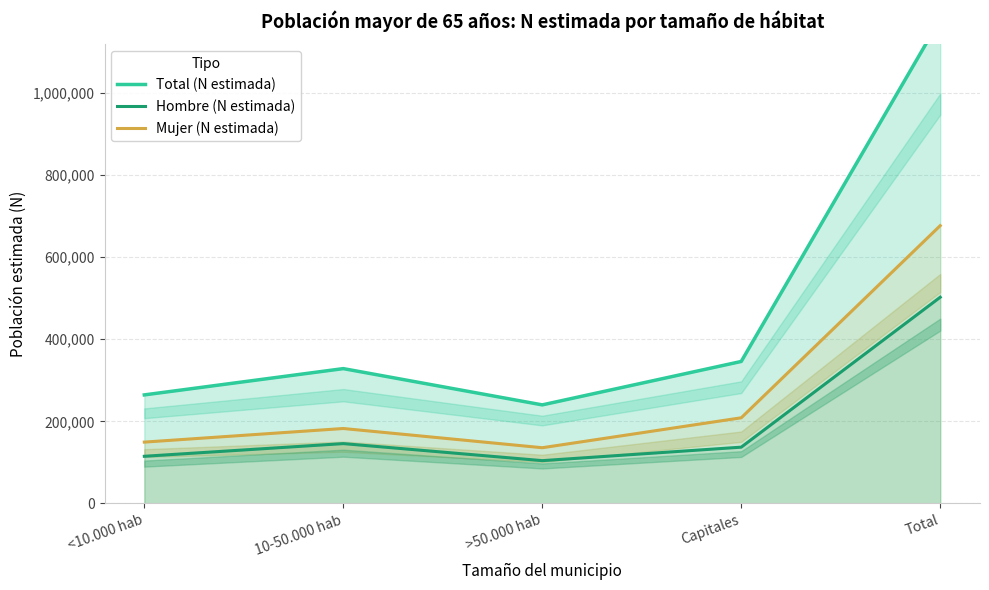

True or false: Hombre (N estimada) has a value of 114989 at <10.000 hab.

True